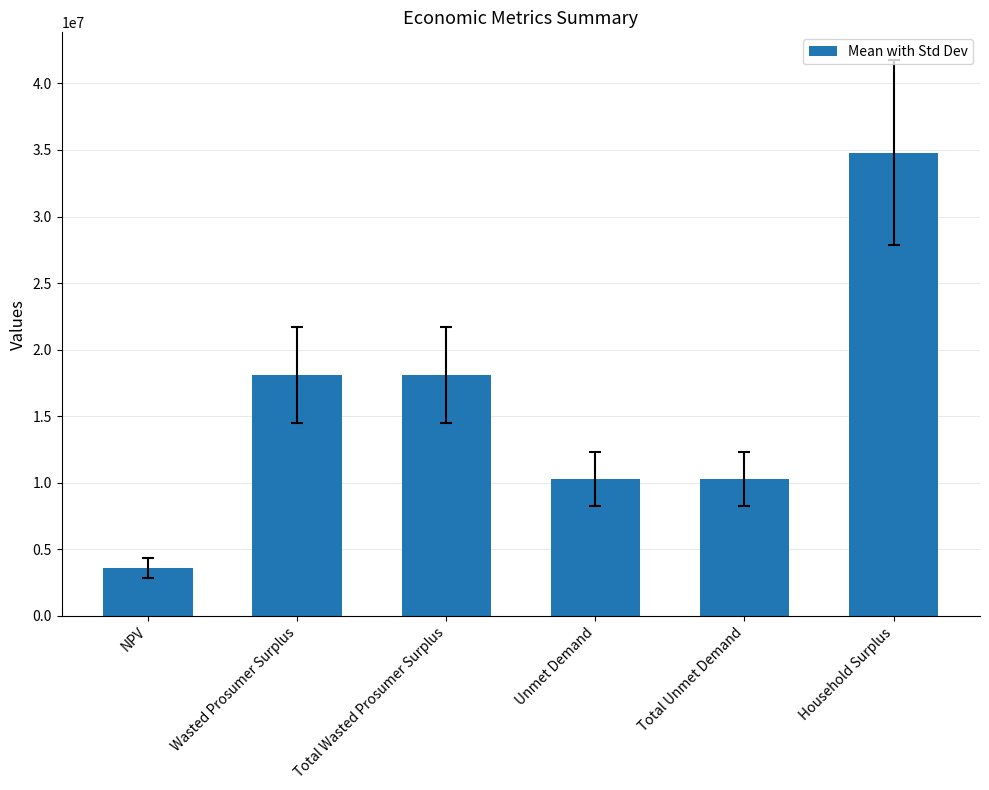

The value at Total Wasted Prosumer Surplus is 11393847.4. True or false?

False